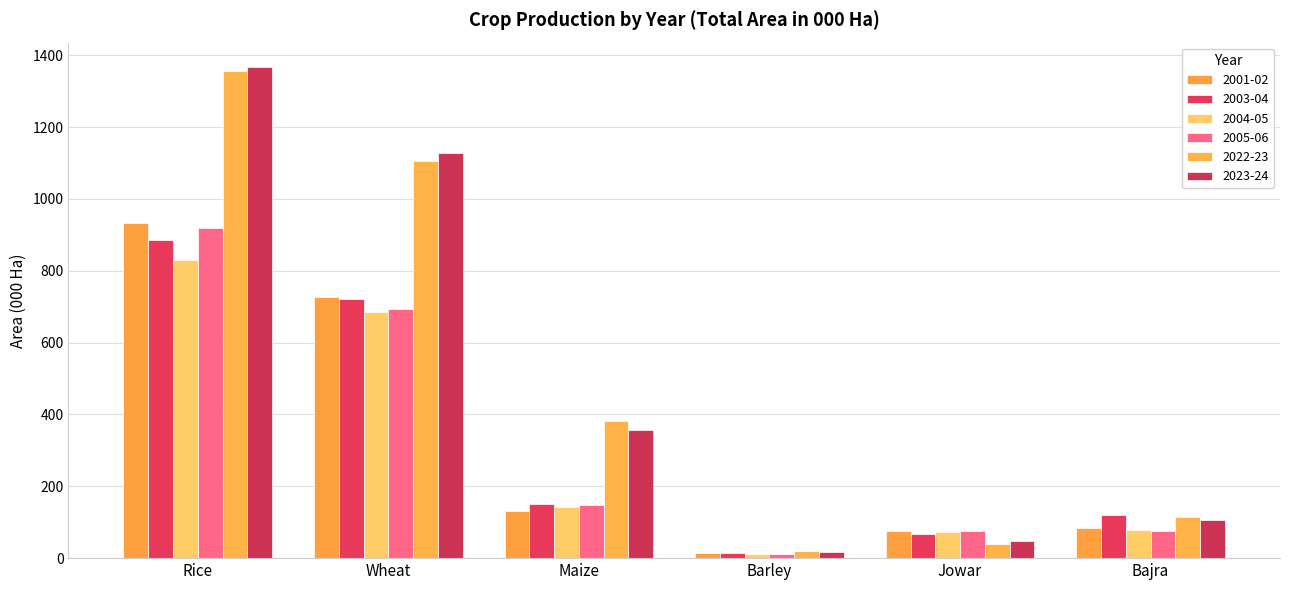

Reading left to right, what are all the values shown in this chart?

2001-02: Rice=933.4	Wheat=727.7	Maize=131.6	Barley=14.2	Jowar=75.6	Bajra=82.8
2003-04: Rice=885.3	Wheat=721.6	Maize=149.8	Barley=13.0	Jowar=66.8	Bajra=121.1
2004-05: Rice=831.3	Wheat=686.4	Maize=141.7	Barley=12.1	Jowar=72.4	Bajra=79.3
2005-06: Rice=917.9	Wheat=693.5	Maize=147.1	Barley=12.2	Jowar=76.3	Bajra=76.8
2022-23: Rice=1357.5	Wheat=1105.5	Maize=380.9	Barley=19.1	Jowar=38.1	Bajra=114.3
2023-24: Rice=1367.0	Wheat=1129.2	Maize=356.7	Barley=16.5	Jowar=47.4	Bajra=106.7